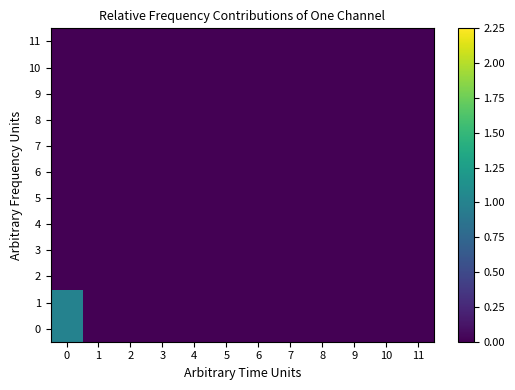

Reading left to right, transcribe all the data shown in this chart.

row_0: 1	0	0	0	0	0	0	0	0	0	0	0
row_1: 1	0	0	0	0	0	0	0	0	0	0	0
row_2: 0	0	0	0	0	0	0	0	0	0	0	0
row_3: 0	0	0	0	0	0	0	0	0	0	0	0
row_4: 0	0	0	0	0	0	0	0	0	0	0	0
row_5: 0	0	0	0	0	0	0	0	0	0	0	0
row_6: 0	0	0	0	0	0	0	0	0	0	0	0
row_7: 0	0	0	0	0	0	0	0	0	0	0	0
row_8: 0	0	0	0	0	0	0	0	0	0	0	0
row_9: 0	0	0	0	0	0	0	0	0	0	0	0
row_10: 0	0	0	0	0	0	0	0	0	0	0	0
row_11: 0	0	0	0	0	0	0	0	0	0	0	0